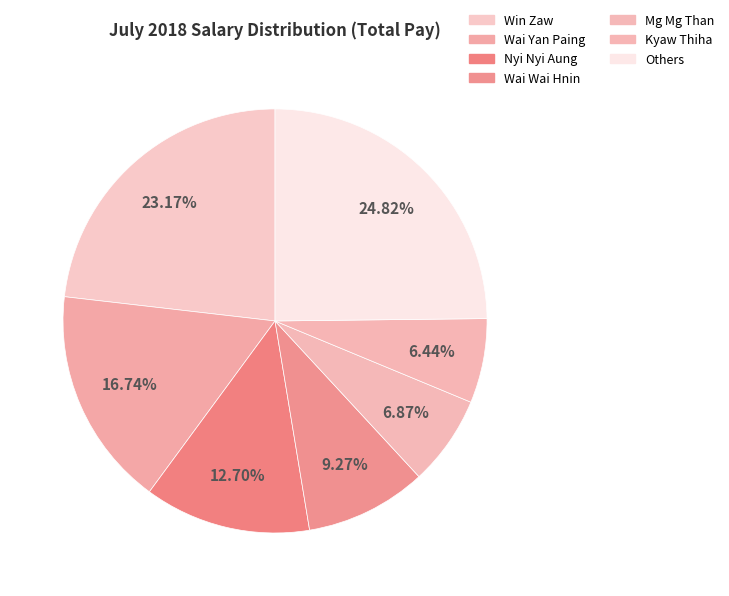

Count the number of slices in the pie.

7